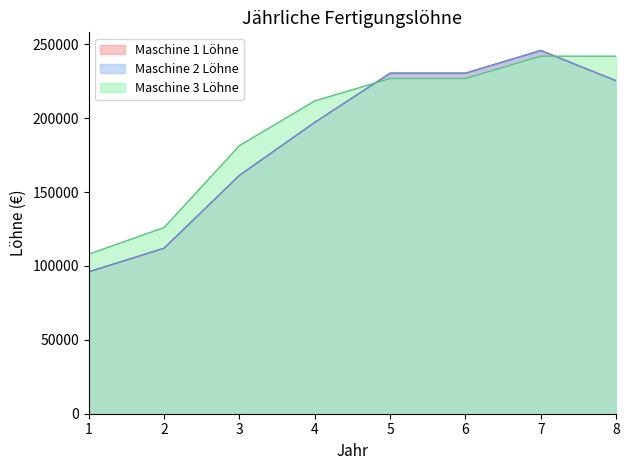

True or false: Maschine 1 Löhne and Maschine 2 Löhne intersect in this chart.

False